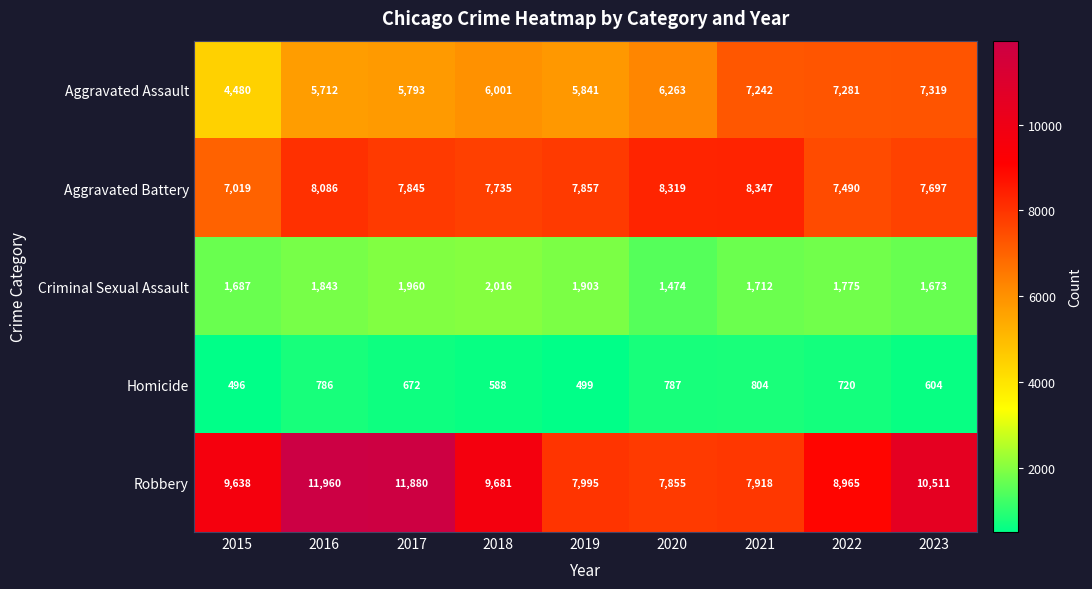

Which series has the largest range (max minus min)?

Robbery